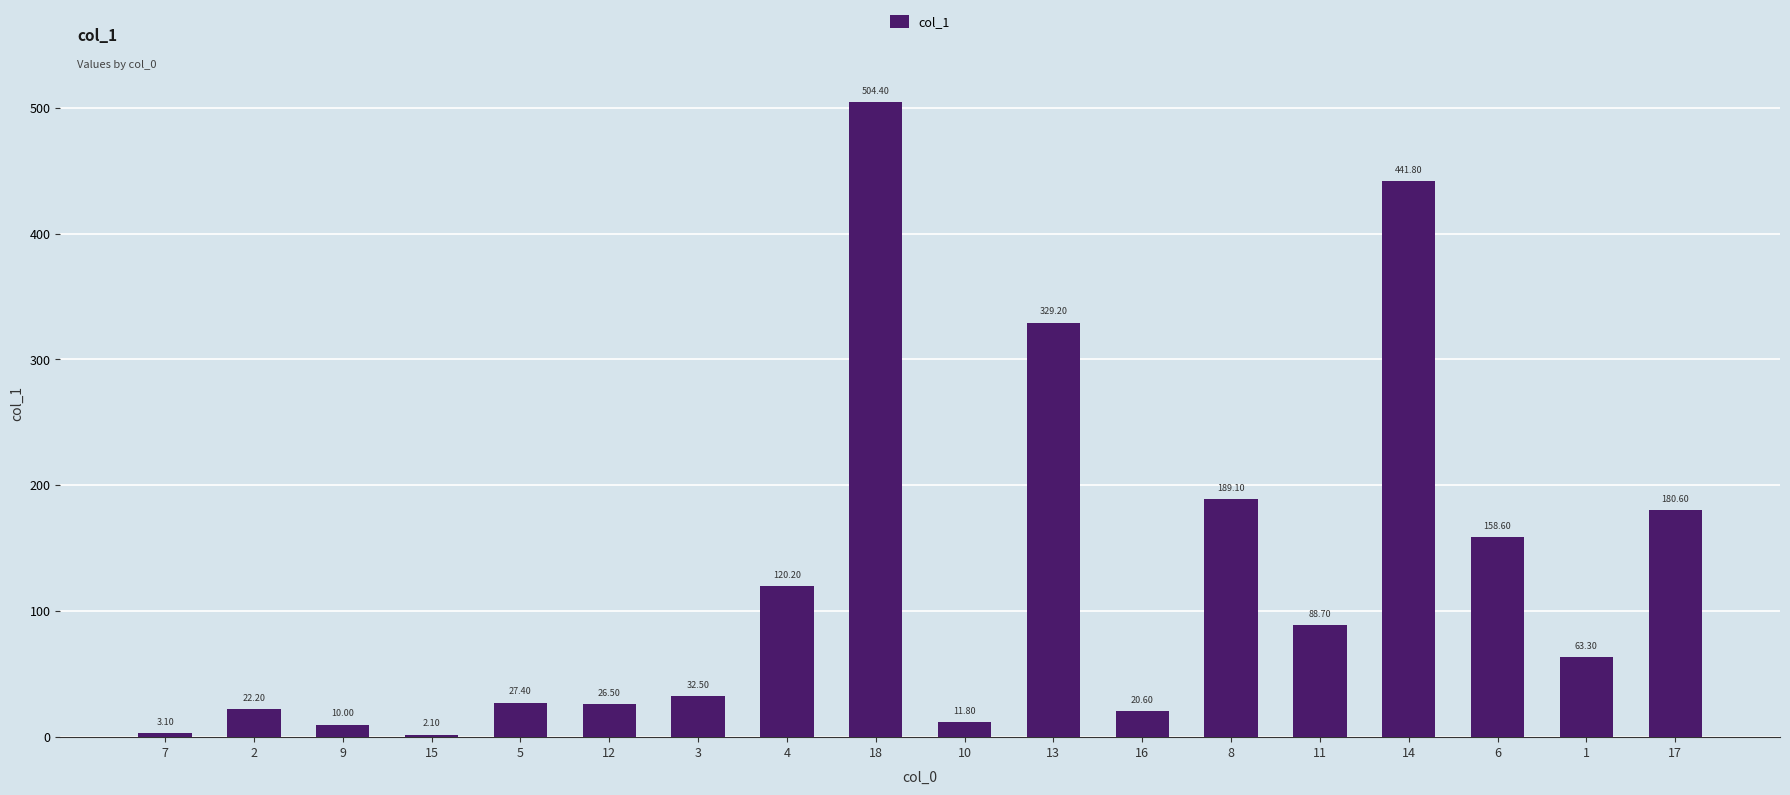

Rank the categories by value from lowest to highest.

15, 7, 9, 10, 16, 2, 12, 5, 3, 1, 11, 4, 6, 17, 8, 13, 14, 18